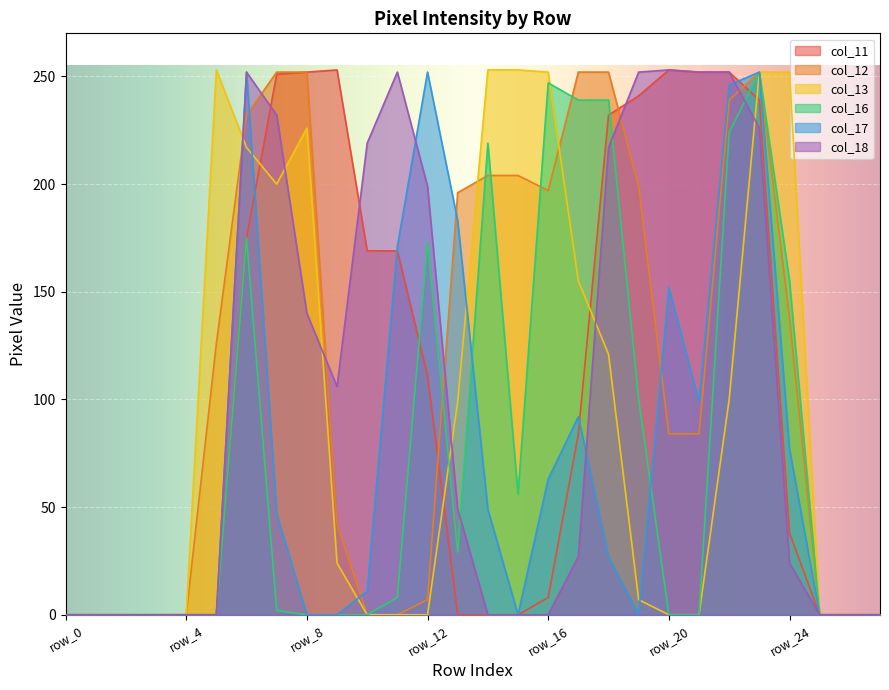

In col_17, how many points are higher than both neighbors (excluding endpoints)?

5